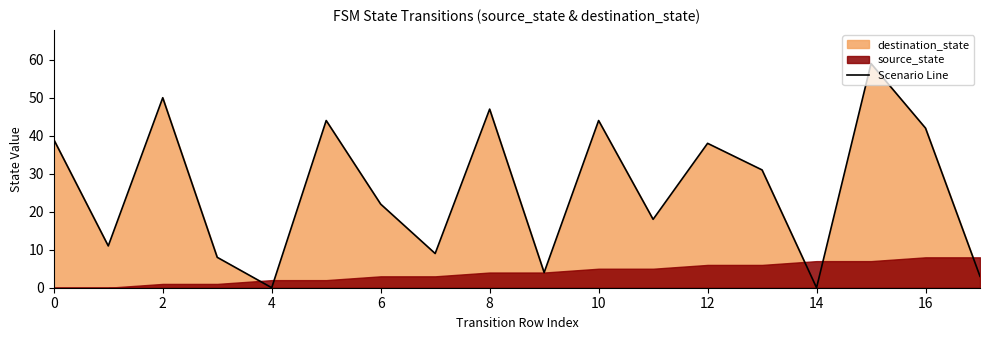

The value of Scenario Line at 14 is 28. True or false?

False